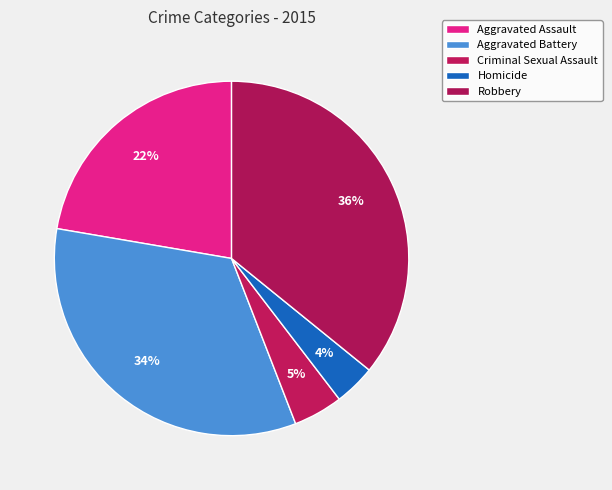

To the nearest percent, what is the average slice percentage?

20%